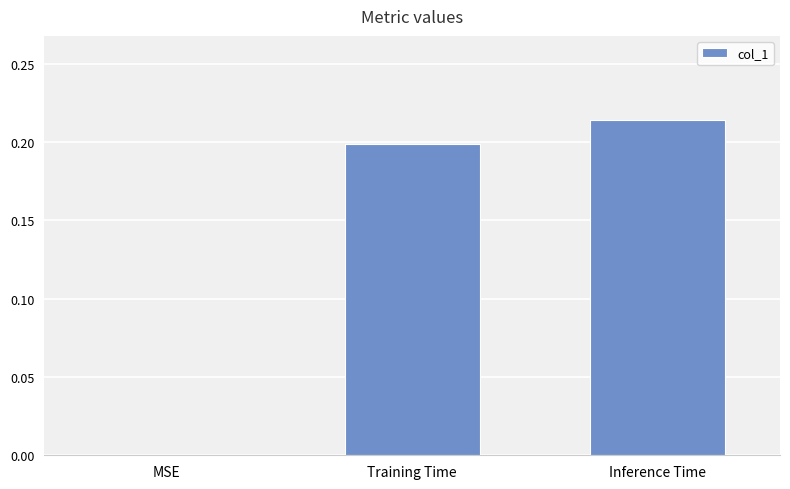

What is the sum of all values?

0.4